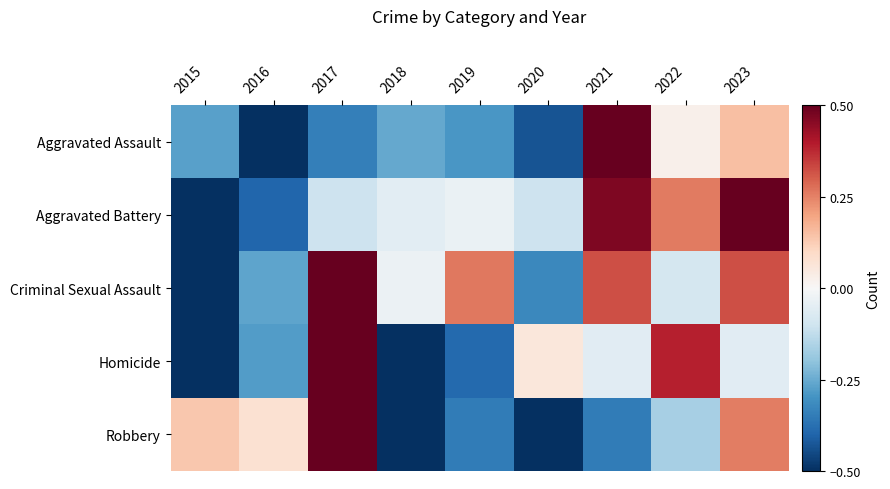

Rank the series at 2021 from highest to lowest value.

Aggravated Assault, Aggravated Battery, Criminal Sexual Assault, Homicide, Robbery